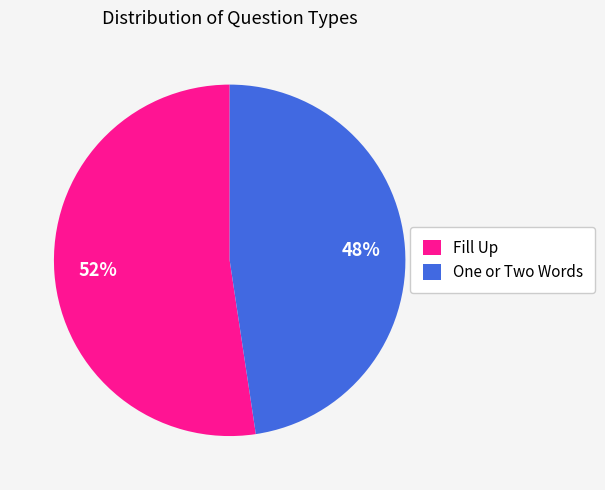

The One or Two Words slice represents 40% of the pie. True or false?

False